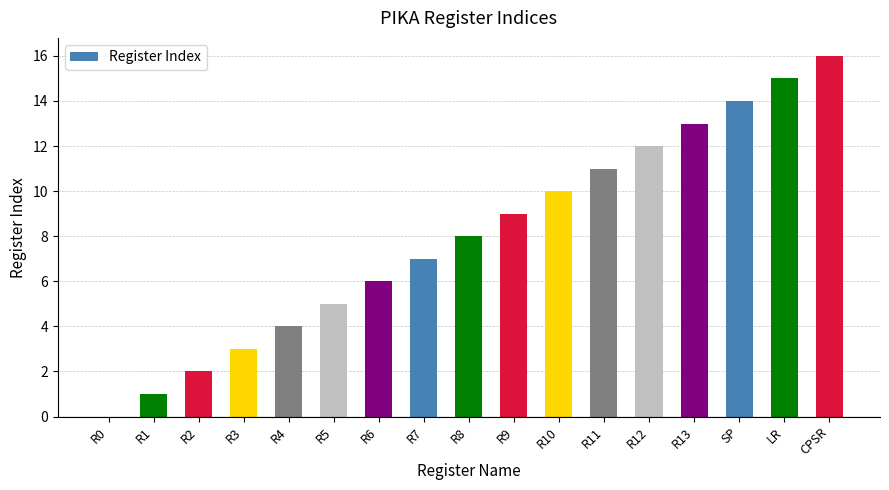

Reading left to right, extract all data points from this chart.

0	1	2	3	4	5	6	7	8	9	10	11	12	13	14	15	16